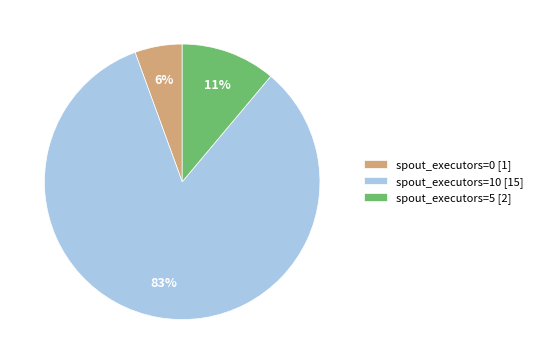

What is the largest slice in the pie chart?

spout_executors=10 [15]